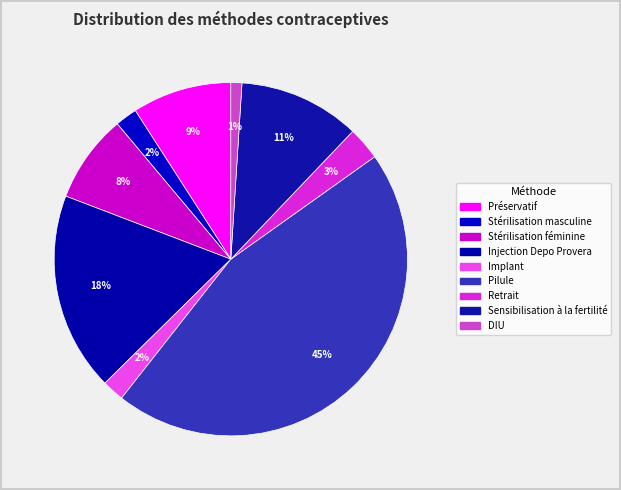

Which category has the biggest portion of the pie?

Pilule